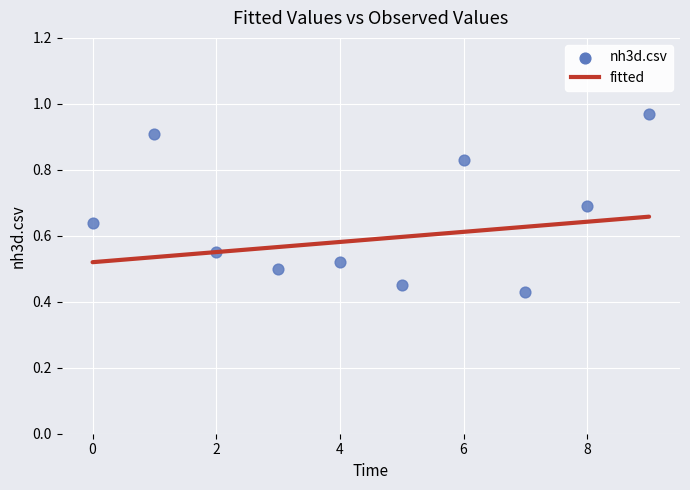

How many data points are displayed?

10